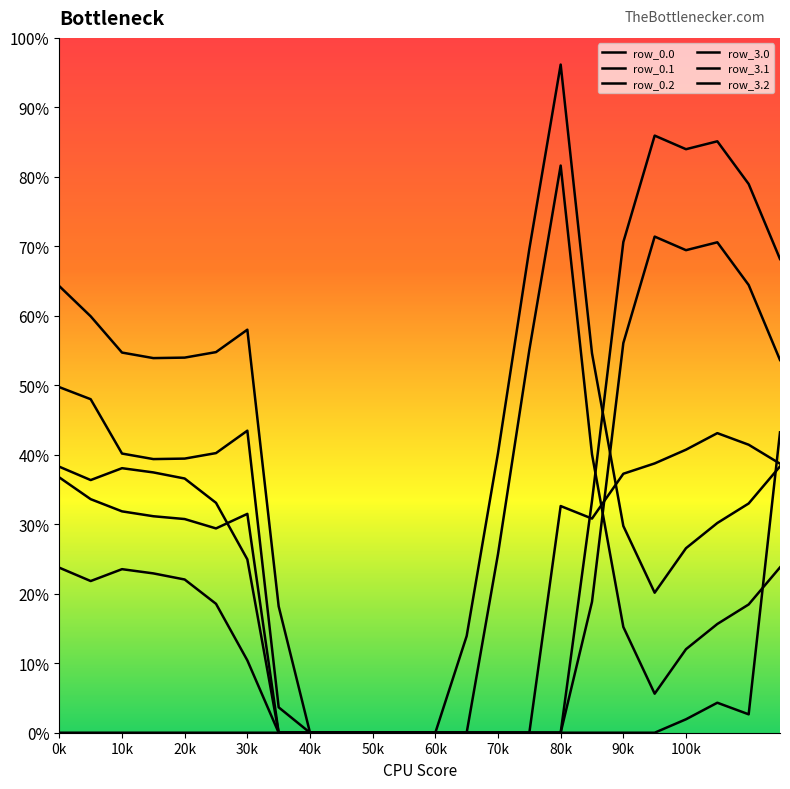

Which series has the largest total across all categories?

row_0.0